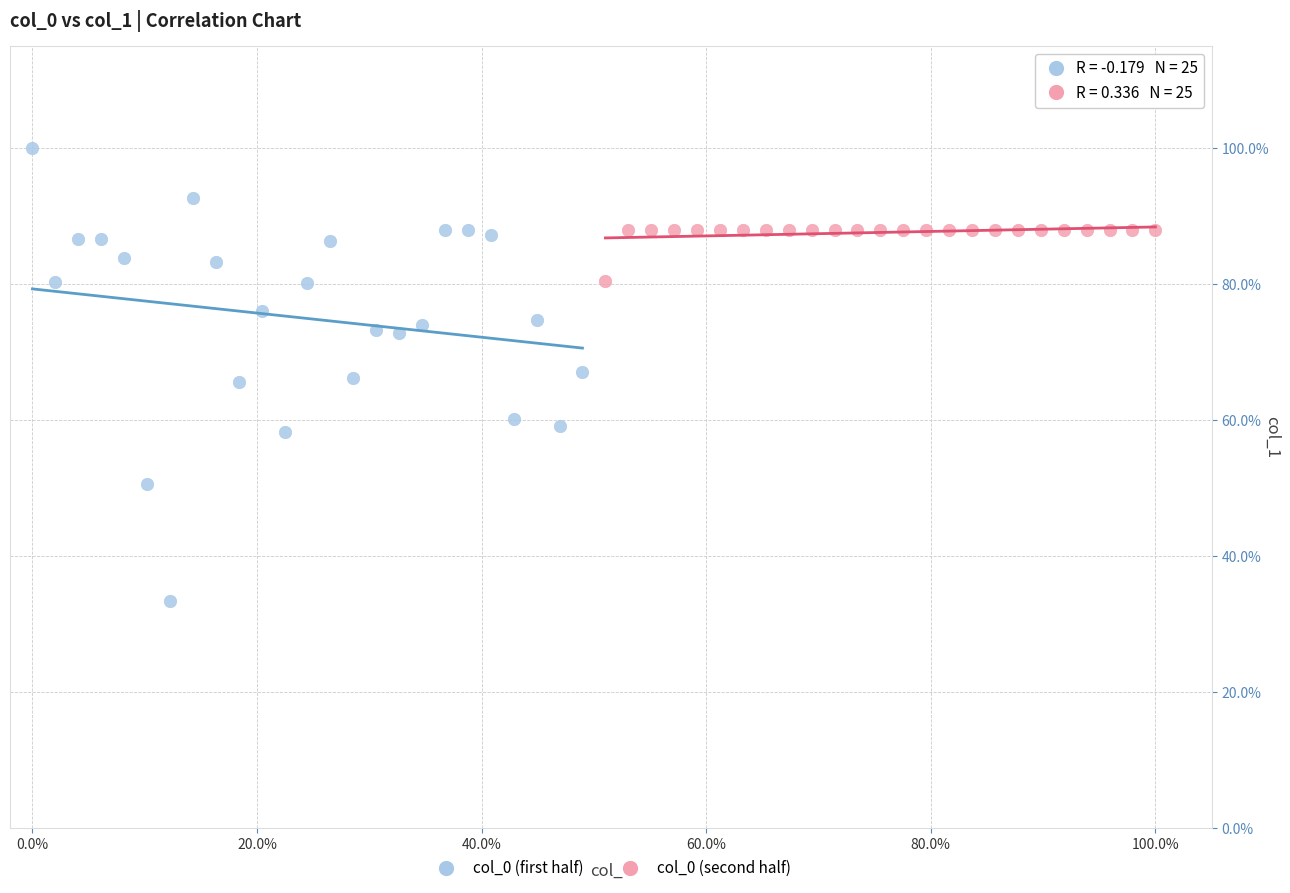

Which series reaches the maximum Y coordinate?

col_0 (first half)